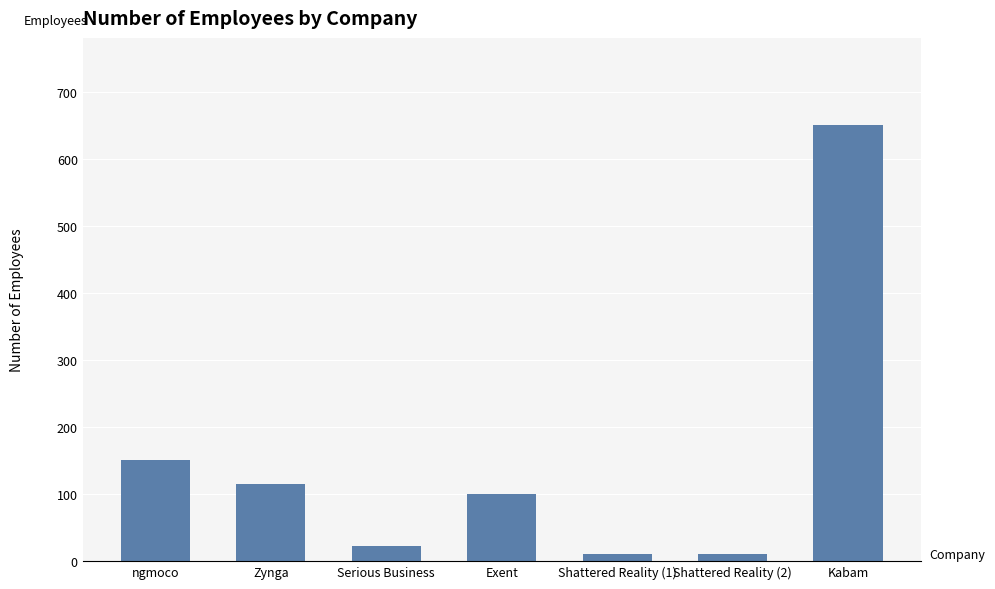

What is the sum of all values?

1057